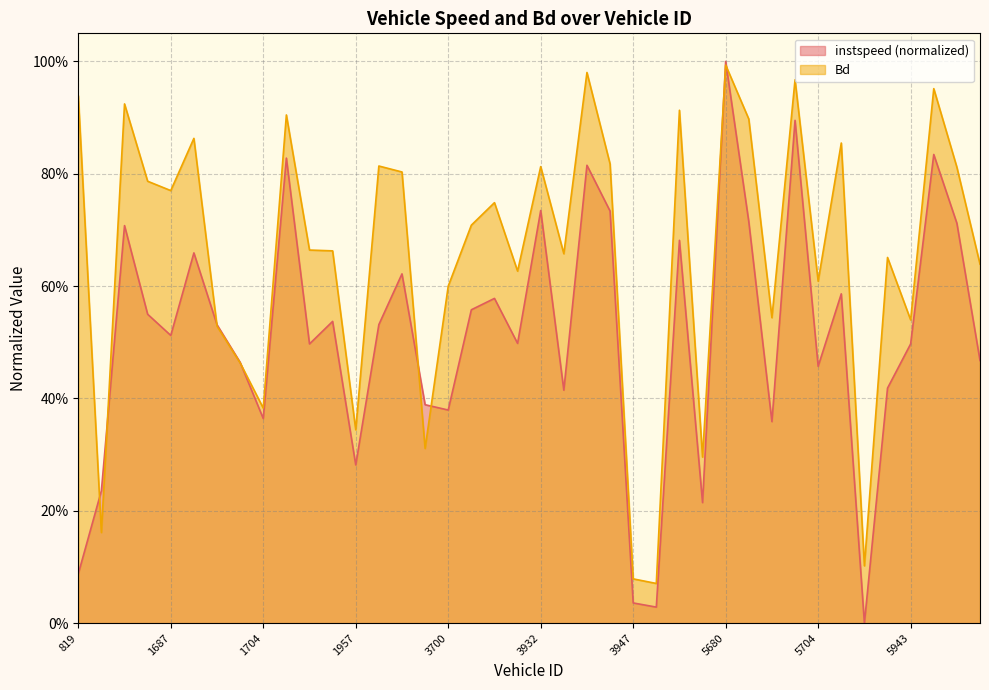

Reading right to left, extract all data points from this chart.

instspeed: 7677=0.5	7675=0.7	5951=0.8	5943=0.5	5941=0.4	5936=0.0	5927=0.6	5704=0.5	5695=0.9	5694=0.4	5686=0.7	5680=1.0	5099=0.2	5088=0.7	4847=0.0	3947=0.0	3944=0.7	3942=0.8	3940=0.4	3932=0.7	3928=0.5	3927=0.6	3922=0.6	3700=0.4	3699=0.4	3696=0.6	3691=0.5	1957=0.3	1948=0.5	1938=0.5	1936=0.8	1704=0.4	1701=0.5	1697=0.5	1696=0.7	1687=0.5	1684=0.5	1084=0.7	830=0.2	819=0.1
Bd: 7677=0.6	7675=0.8	5951=1.0	5943=0.5	5941=0.7	5936=0.1	5927=0.9	5704=0.6	5695=1.0	5694=0.5	5686=0.9	5680=1.0	5099=0.3	5088=0.9	4847=0.1	3947=0.1	3944=0.8	3942=1.0	3940=0.7	3932=0.8	3928=0.6	3927=0.7	3922=0.7	3700=0.6	3699=0.3	3696=0.8	3691=0.8	1957=0.3	1948=0.7	1938=0.7	1936=0.9	1704=0.4	1701=0.5	1697=0.5	1696=0.9	1687=0.8	1684=0.8	1084=0.9	830=0.2	819=0.9